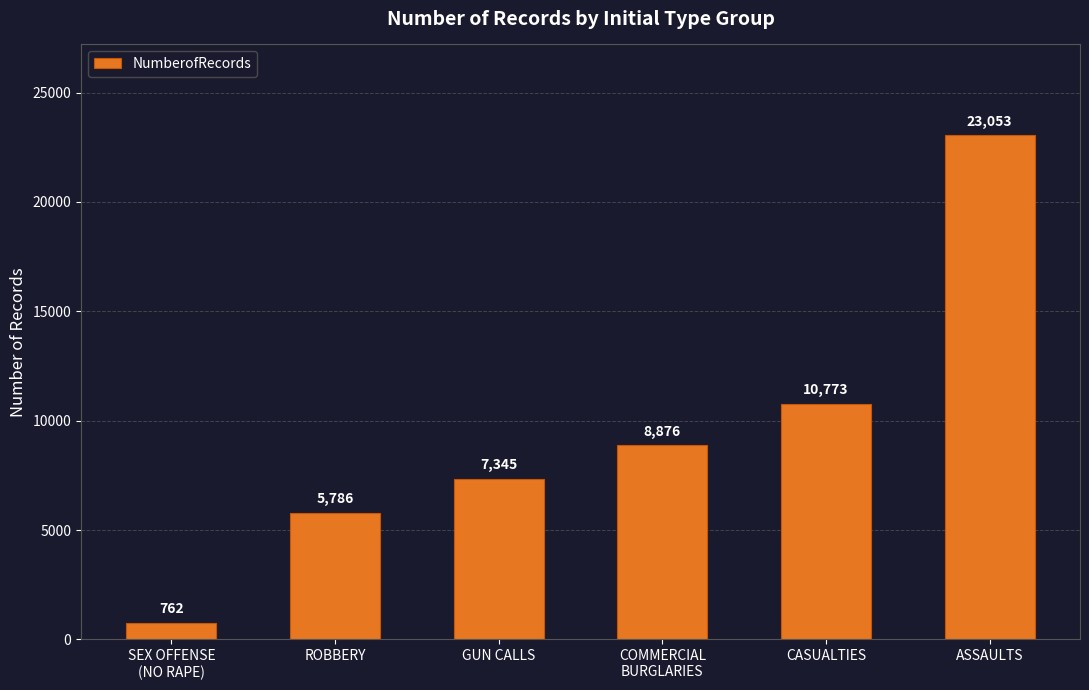

What is the change in value from ROBBERY to COMMERCIAL
BURGLARIES?

+3090